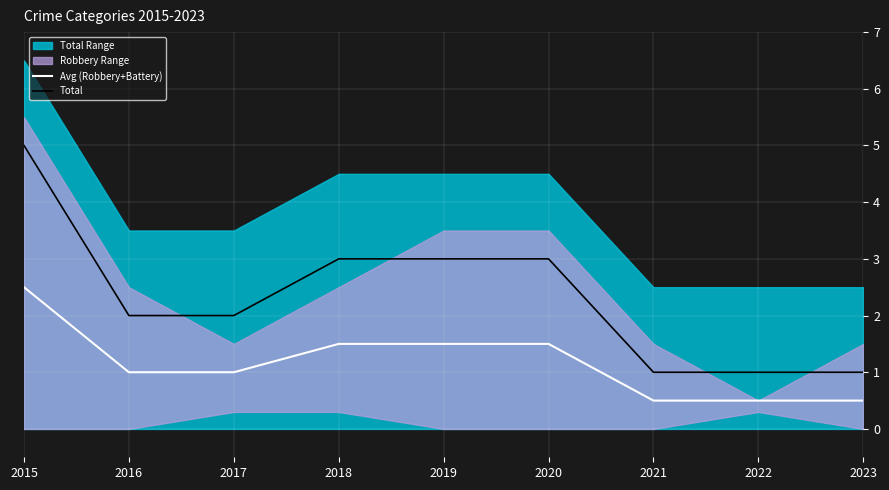

The value of Total at 2018 is 4.8. True or false?

False